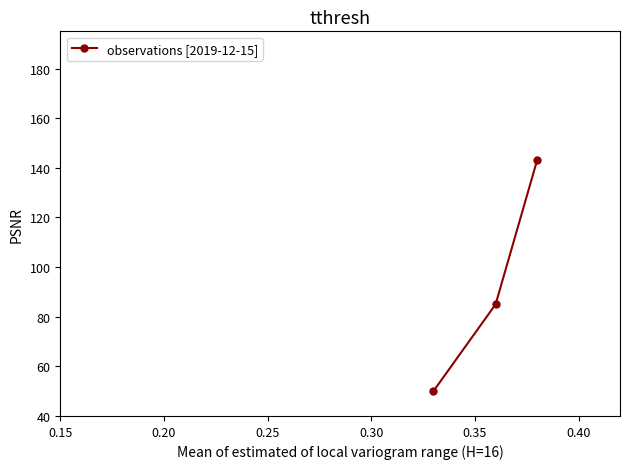

What is the average value?

93